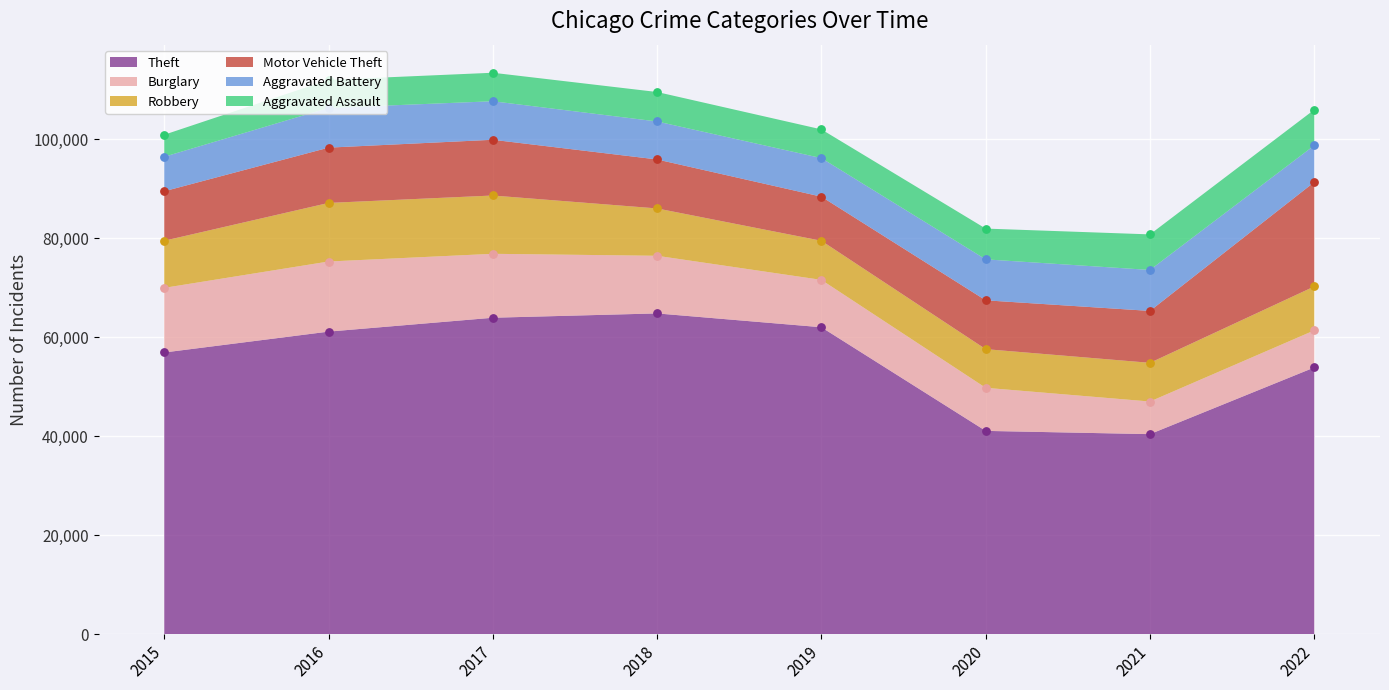

At which category is the sum across all series the highest?

2017